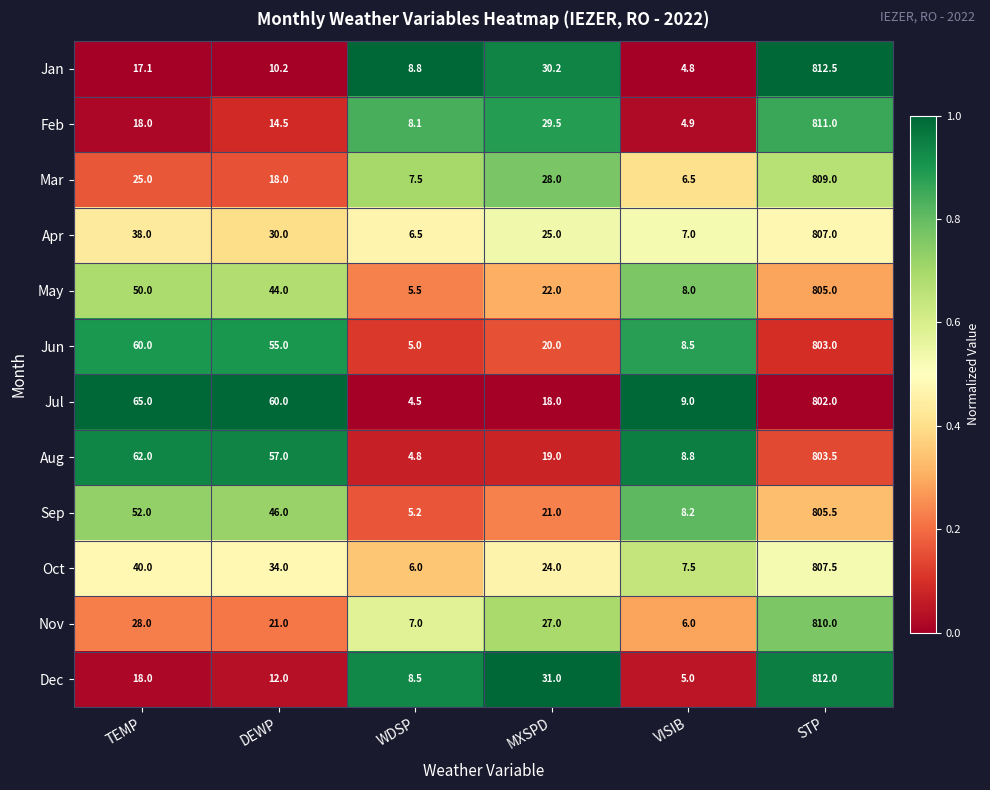

What is the difference between the maximum and second lowest values in the May series?

797.0